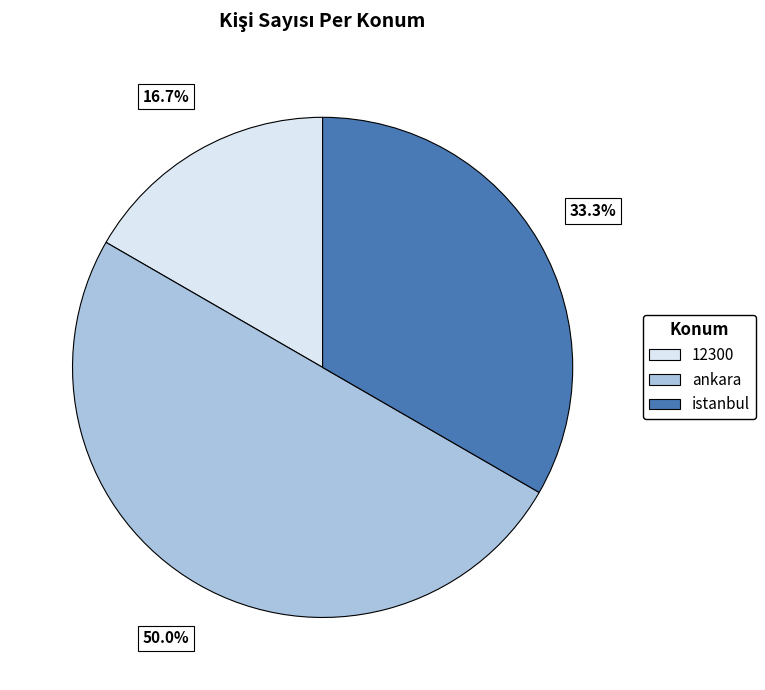

Which has a higher value, ankara or istanbul?

ankara